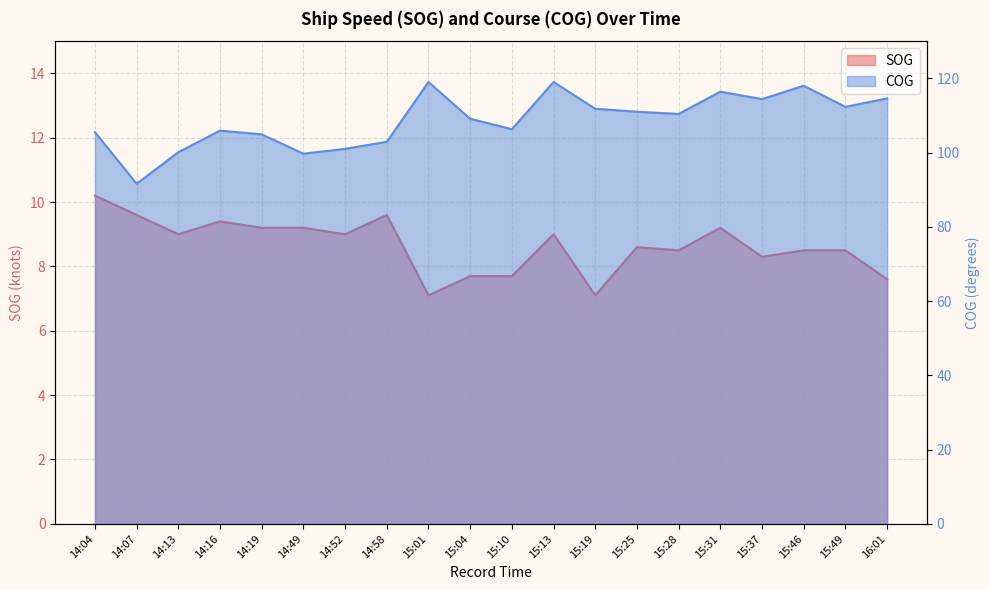

At how many categories does at least one series exceed 87?

20